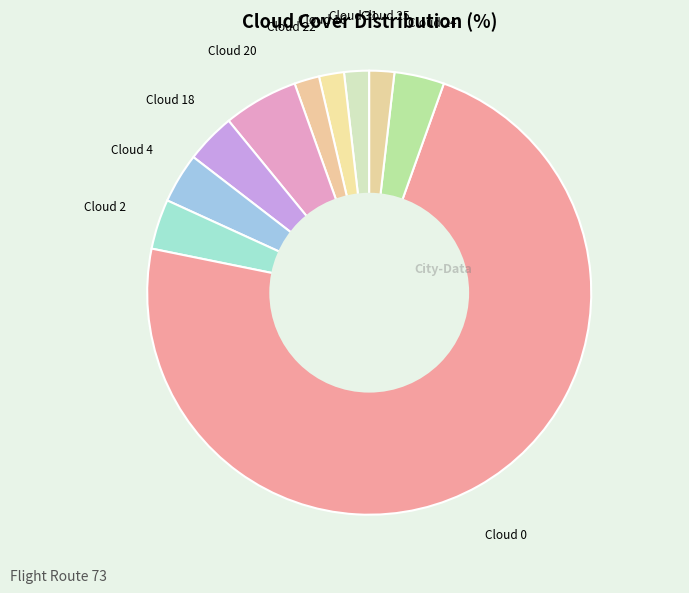

What is the majority slice?

Cloud 0